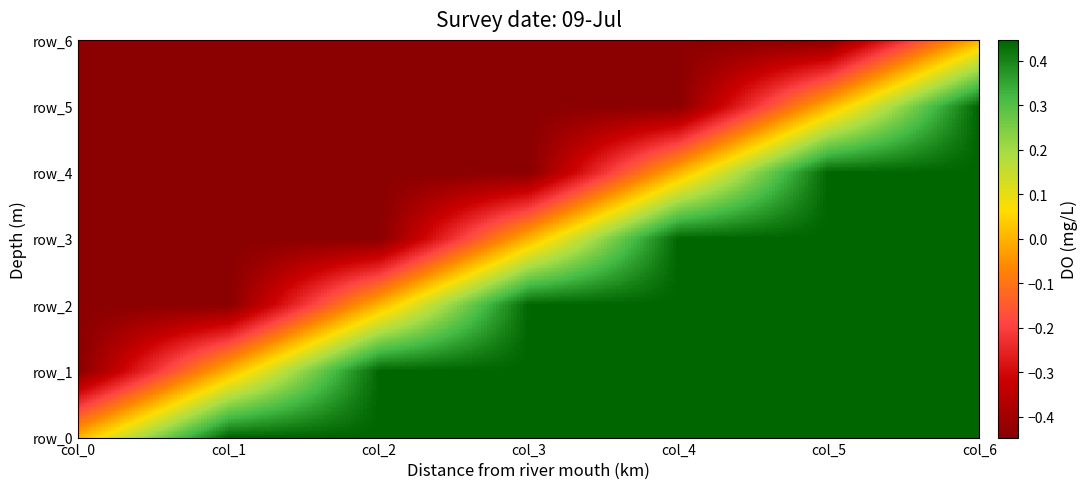

List the series in order of their overall mean, lowest first.

row_6, row_5, row_4, row_3, row_2, row_1, row_0